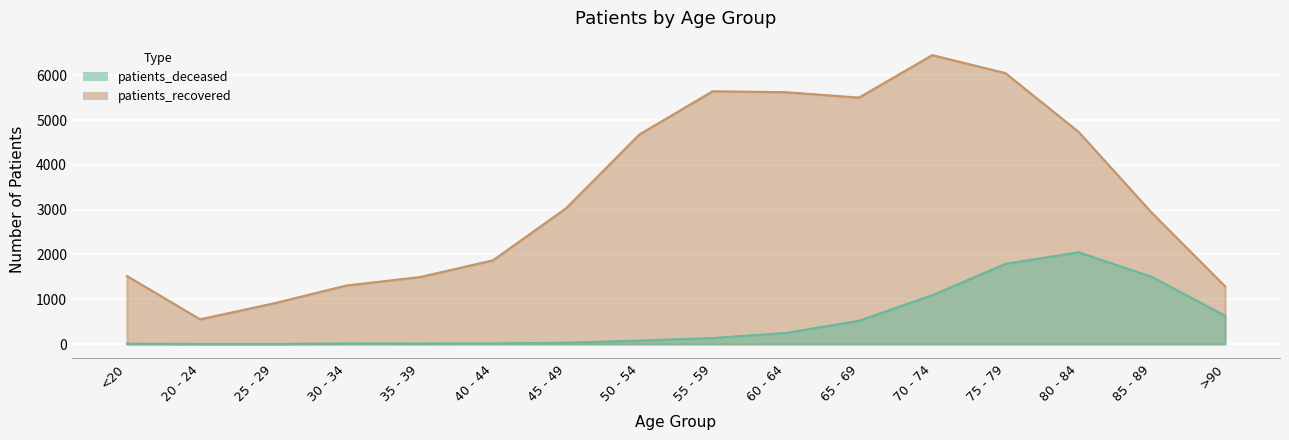

At how many categories does at least one series exceed 5547?

4